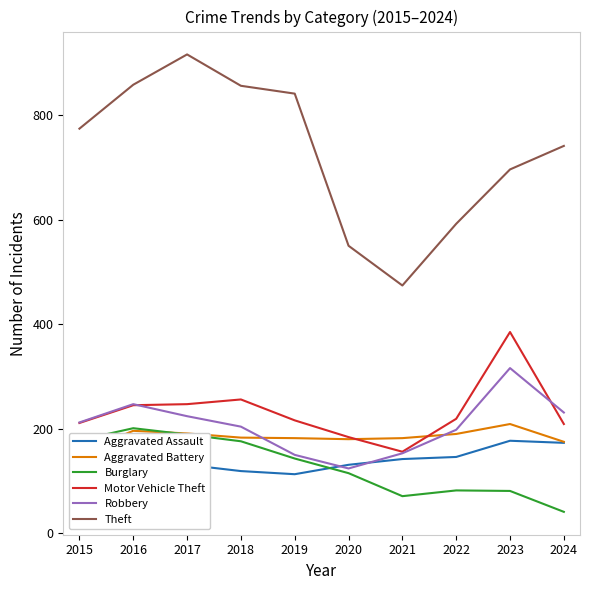

Rank the series at 2022 from lowest to highest value.

Burglary, Aggravated Assault, Aggravated Battery, Robbery, Motor Vehicle Theft, Theft